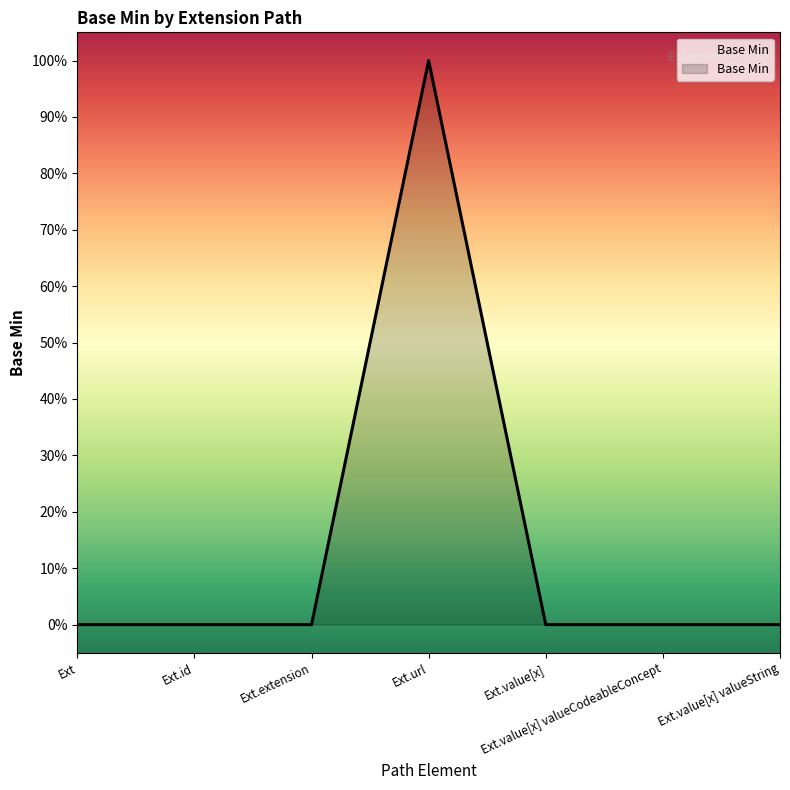

Does the chart display data point markers on the line(s)?

No